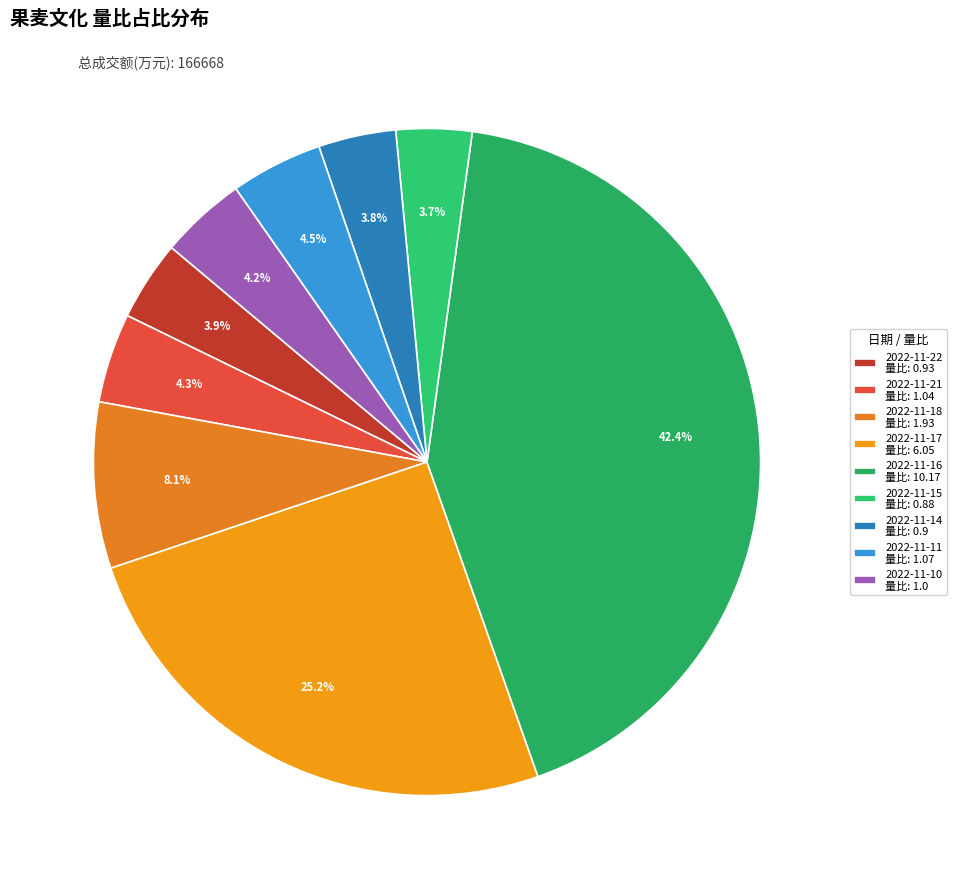

Does 2022-11-22 represent more than half of the total?

No